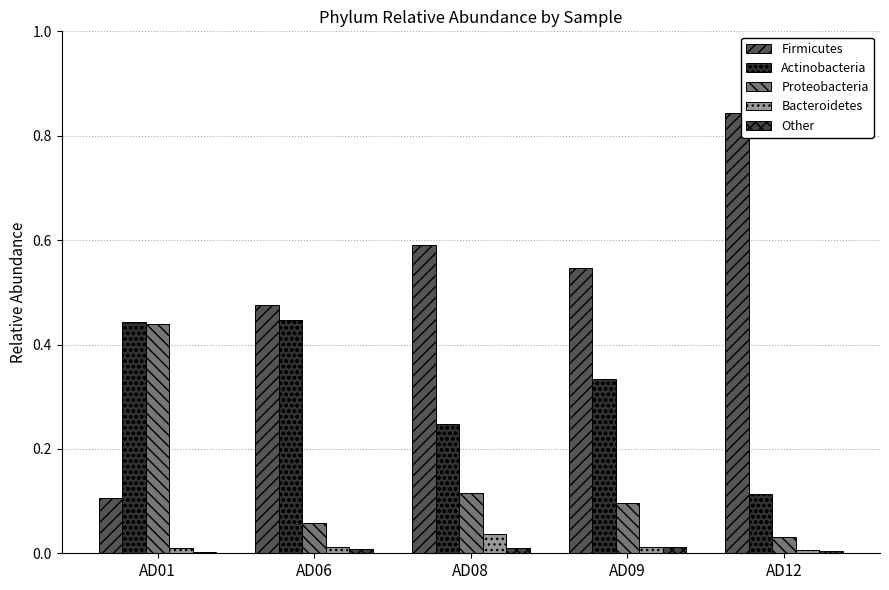

Is the value of Other at AD06 greater than the value of Actinobacteria at AD01?

No